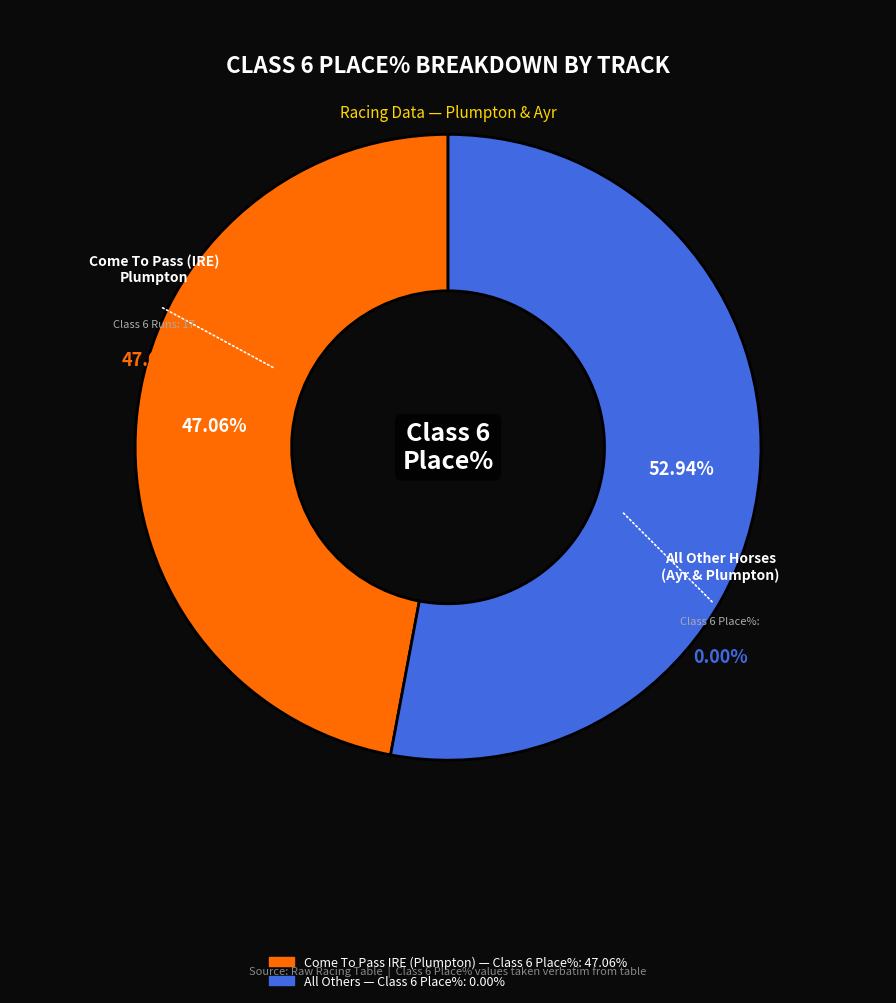

Is Plumpton the majority of the pie?

Yes